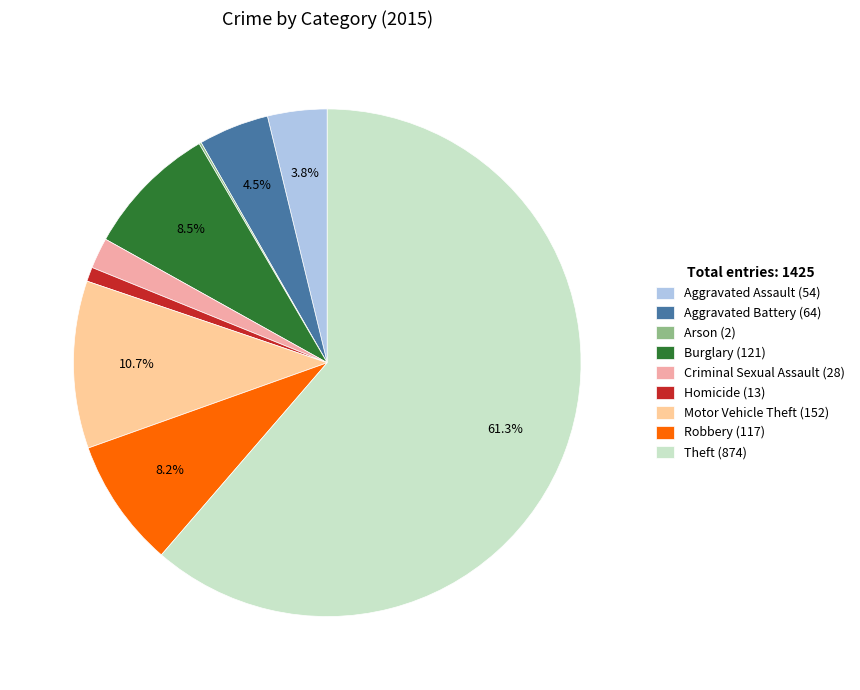

What is the majority slice?

Theft